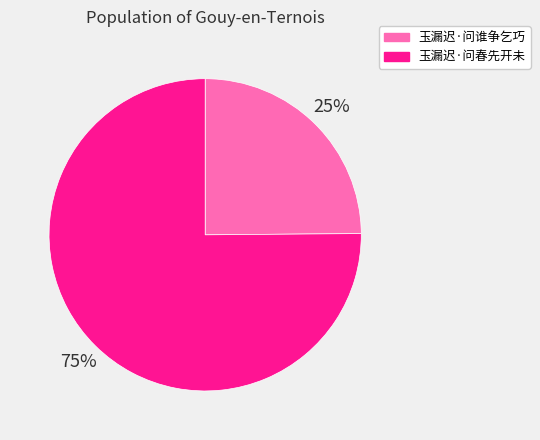

To the nearest percent, what percentage of the pie is 玉漏迟·问春先开未?

75%